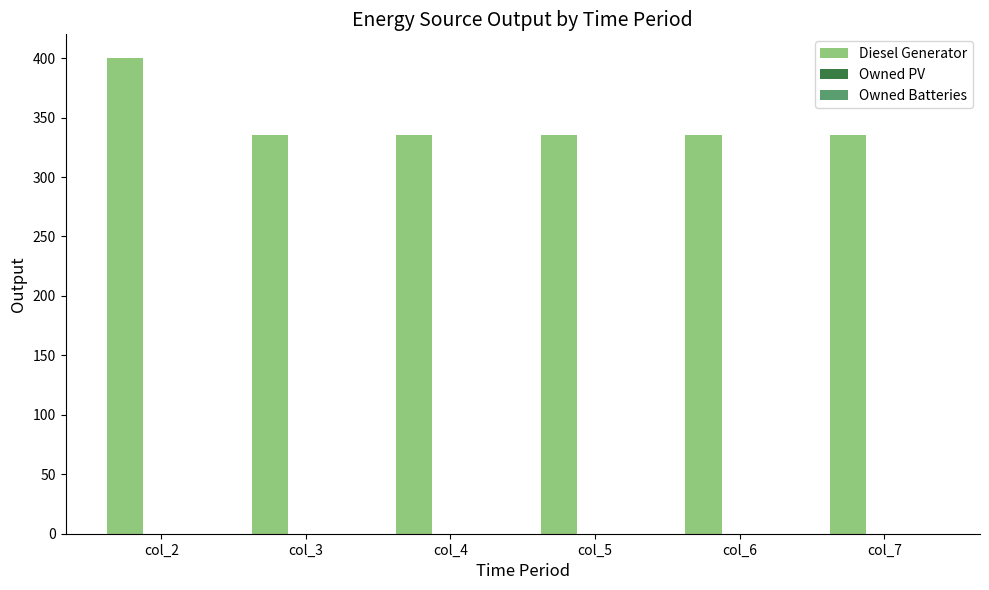

Which category has the highest value across all series?

col_2